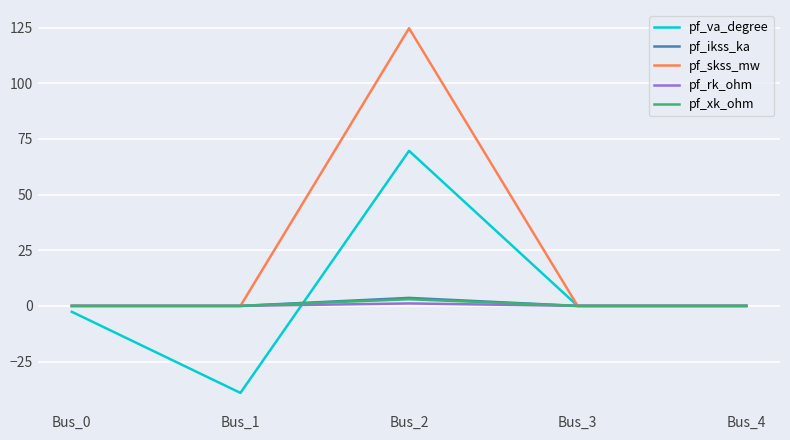

Which label corresponds to the largest value in the chart?

Bus_2